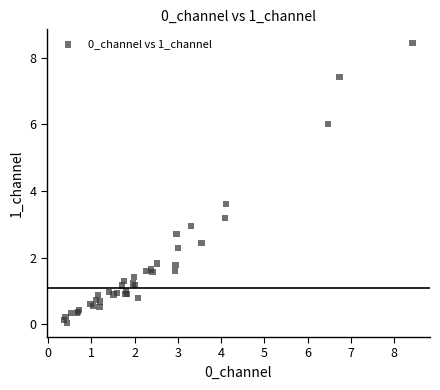

What Y value in the scatter plot is closest to 4?

3.6